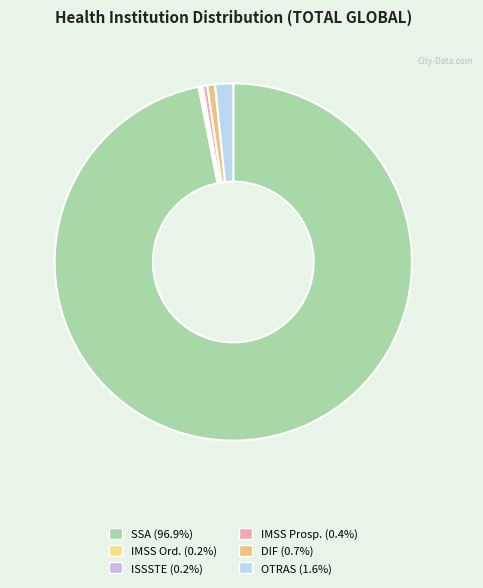

What is the total percentage of ISSSTE and OTRAS?

1.8%